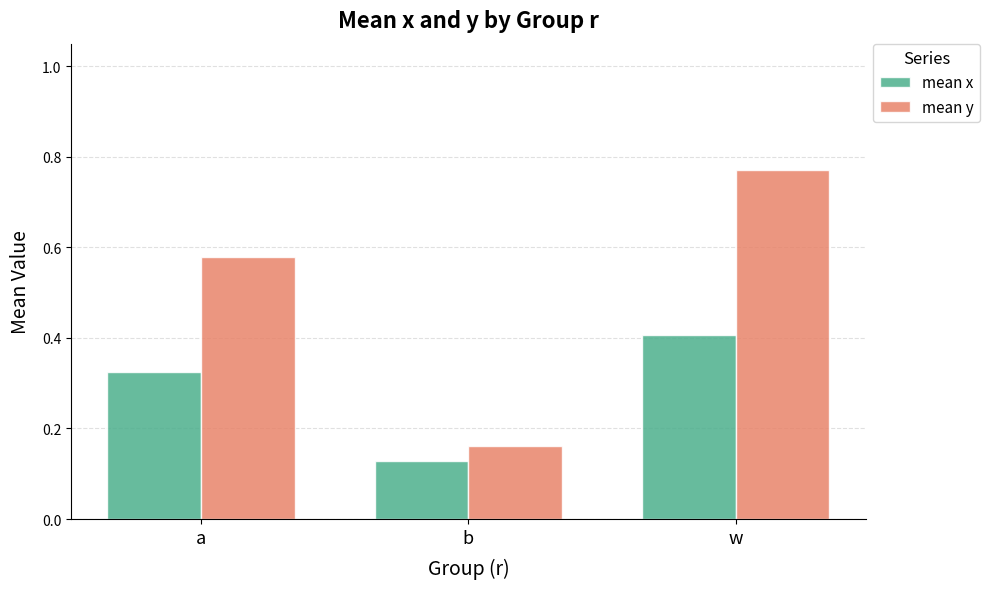

What is the sum of the mean y values at a and b?

0.7